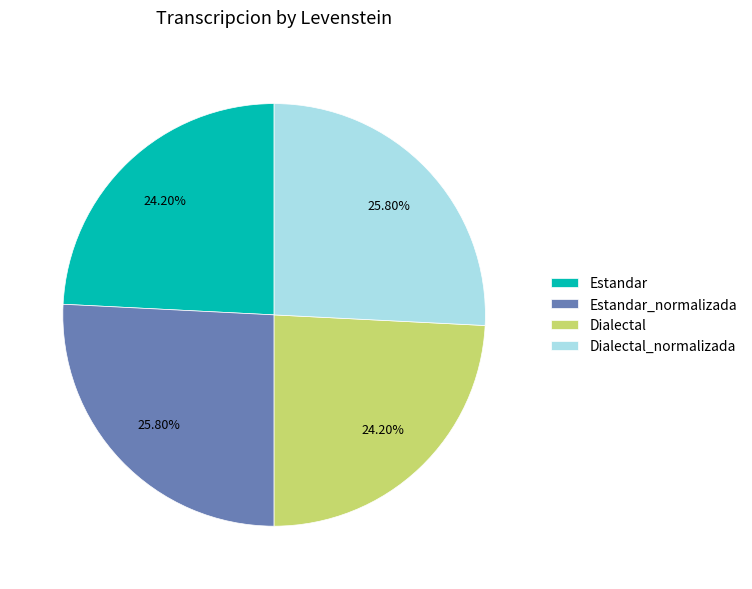

What percentage is NOT represented by Estandar_normalizada?

74.2%